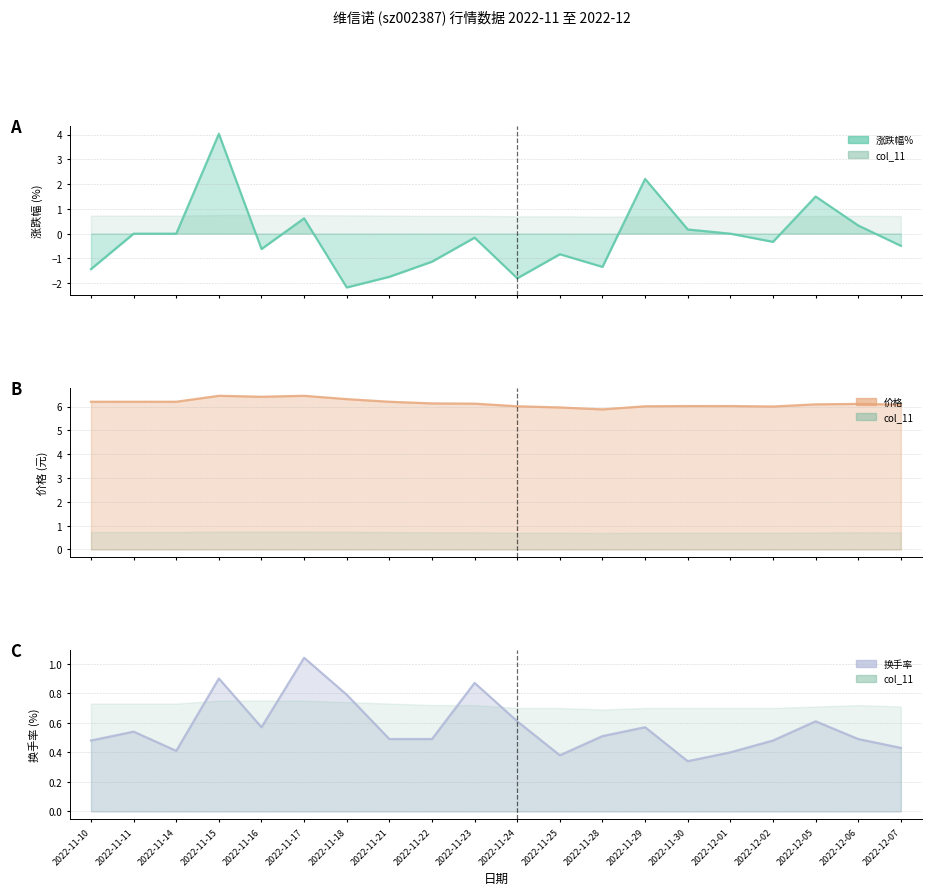

Where does the 价格 line series first go above 6?

2022-11-10